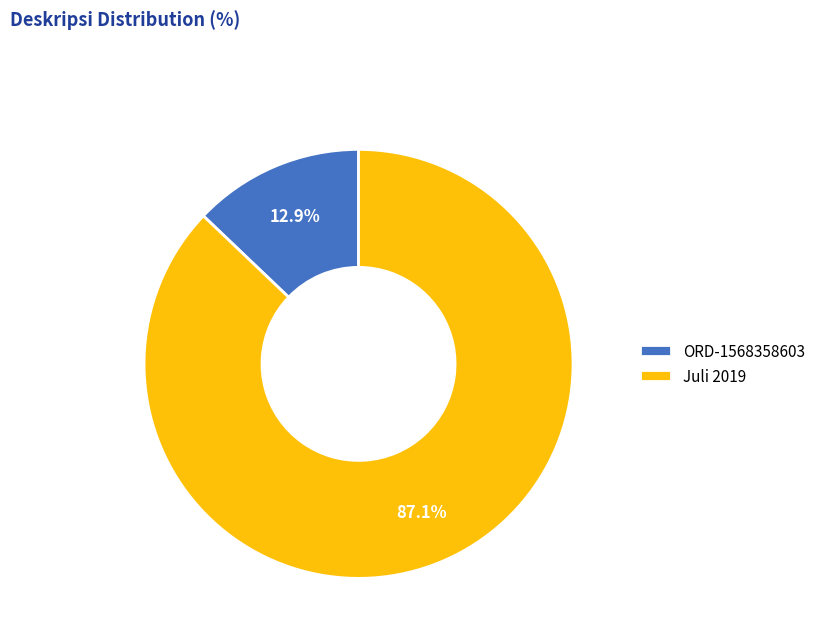

What is the smallest slice in the pie chart?

ORD-1568358603